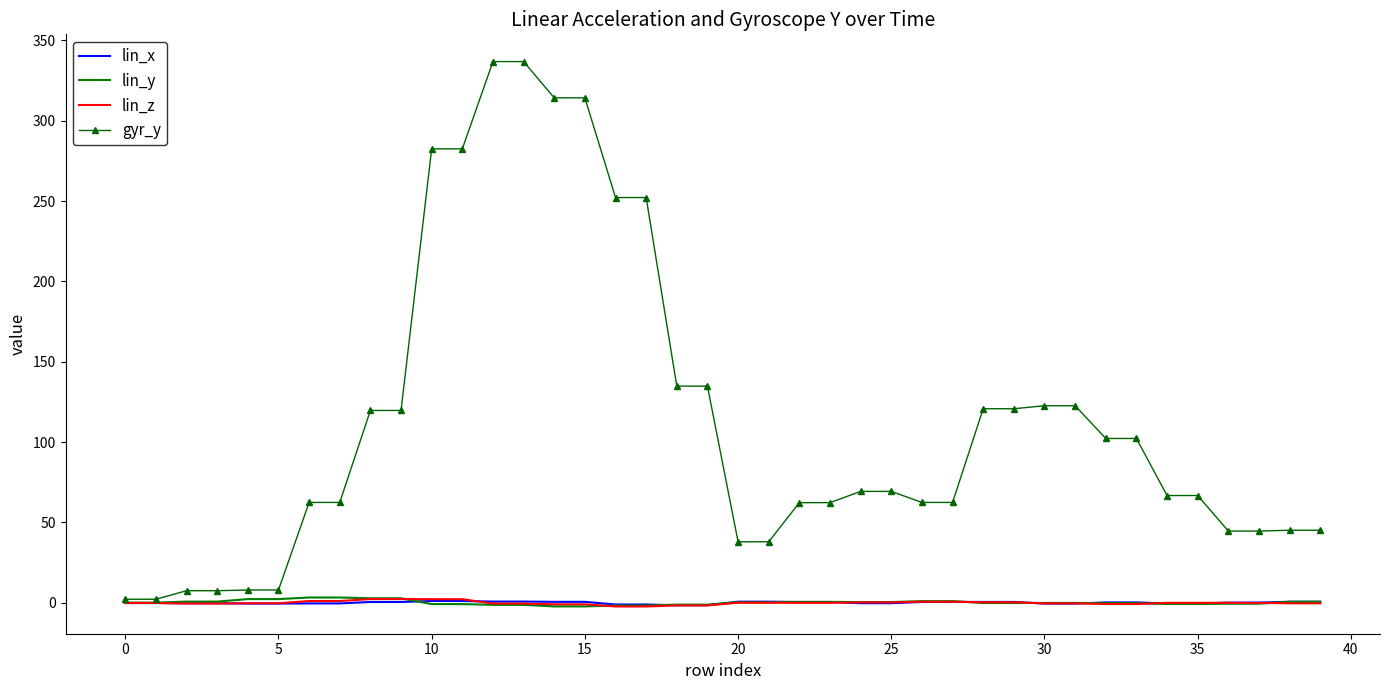

Which series has the widest spread of values?

gyr_y